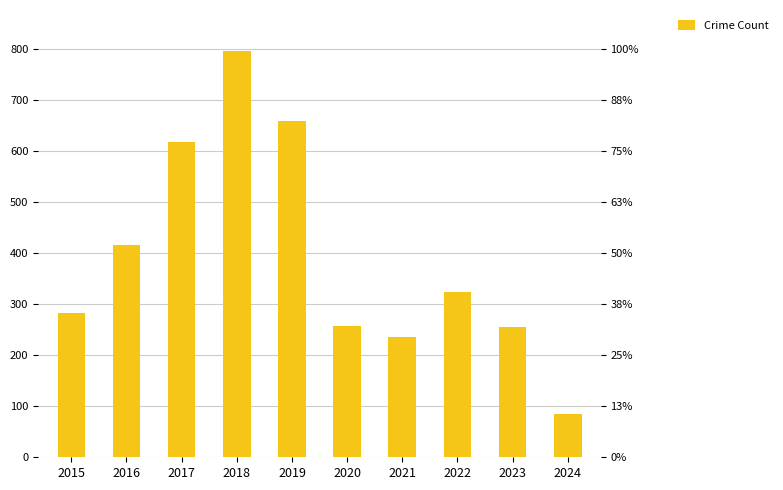

Reading right to left, extract all data points from this chart.

85	255	324	235	257	660	797	617	416	282